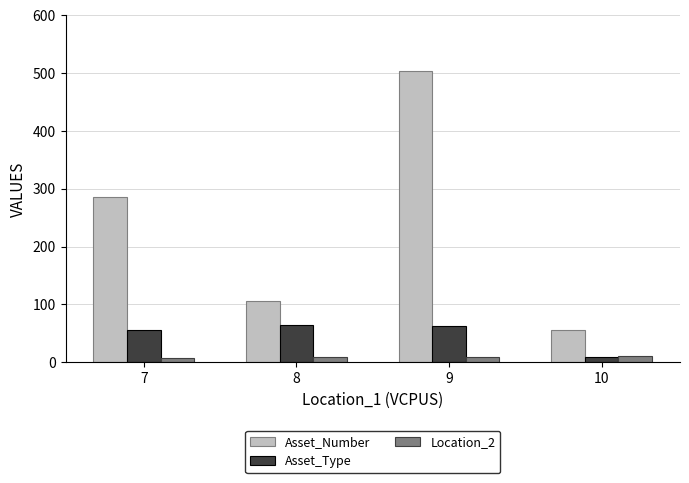

The value of Asset_Number at 9 is 504. True or false?

True